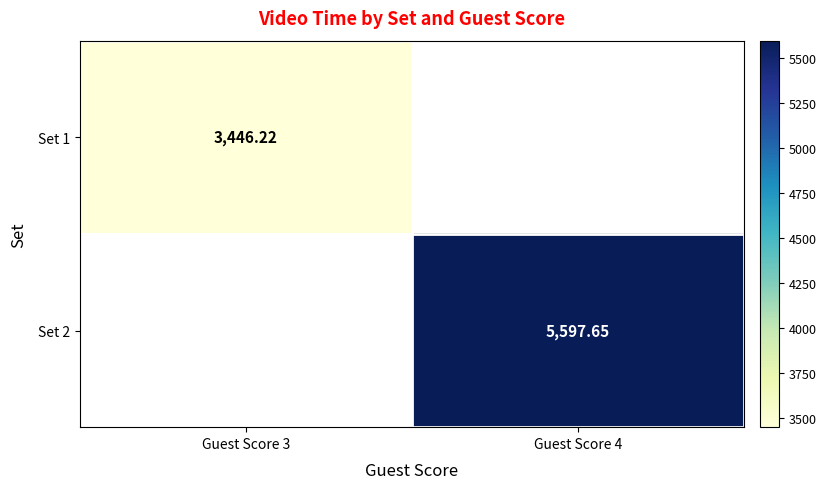

Count the number of categories in the chart.

2